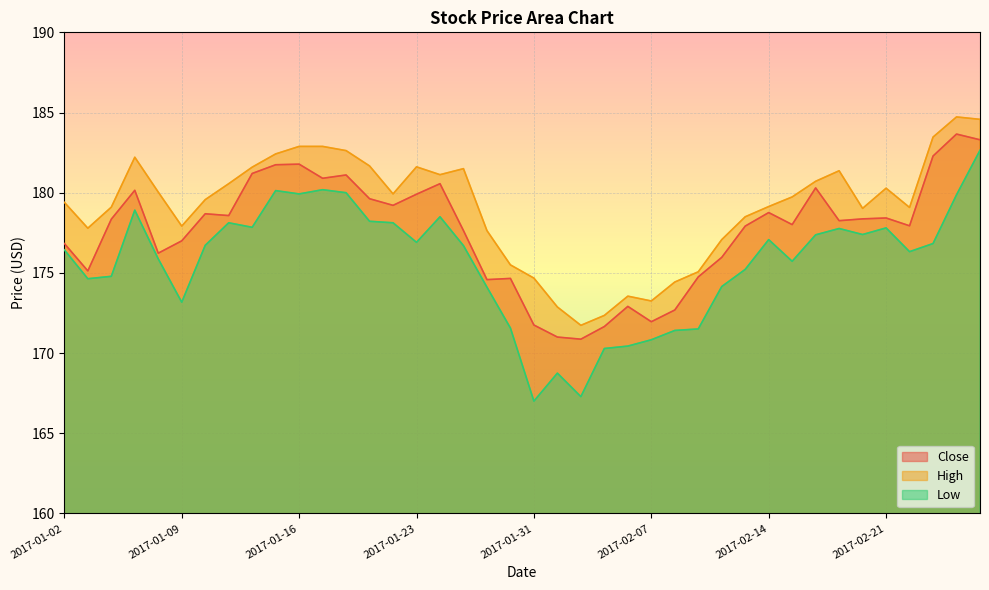

Which series changed the most between 2017-01-18 and 2017-02-17?

Close